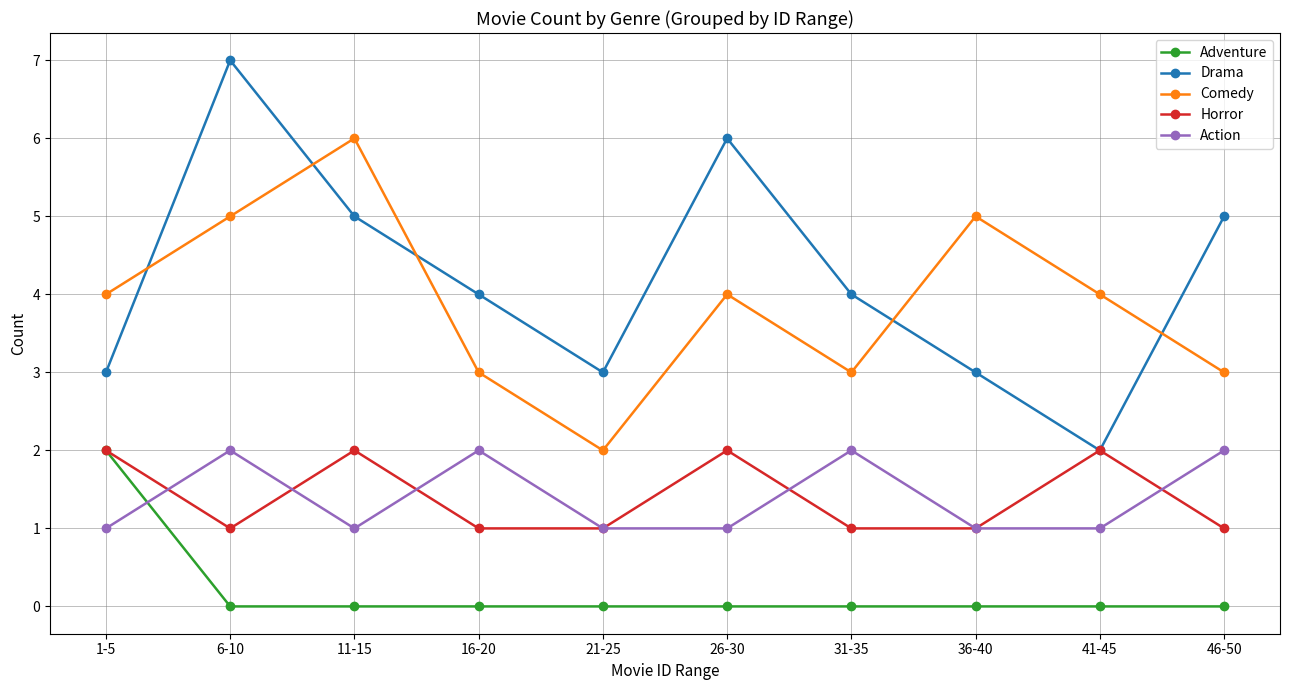

True or false: Comedy and Action intersect in this chart.

False